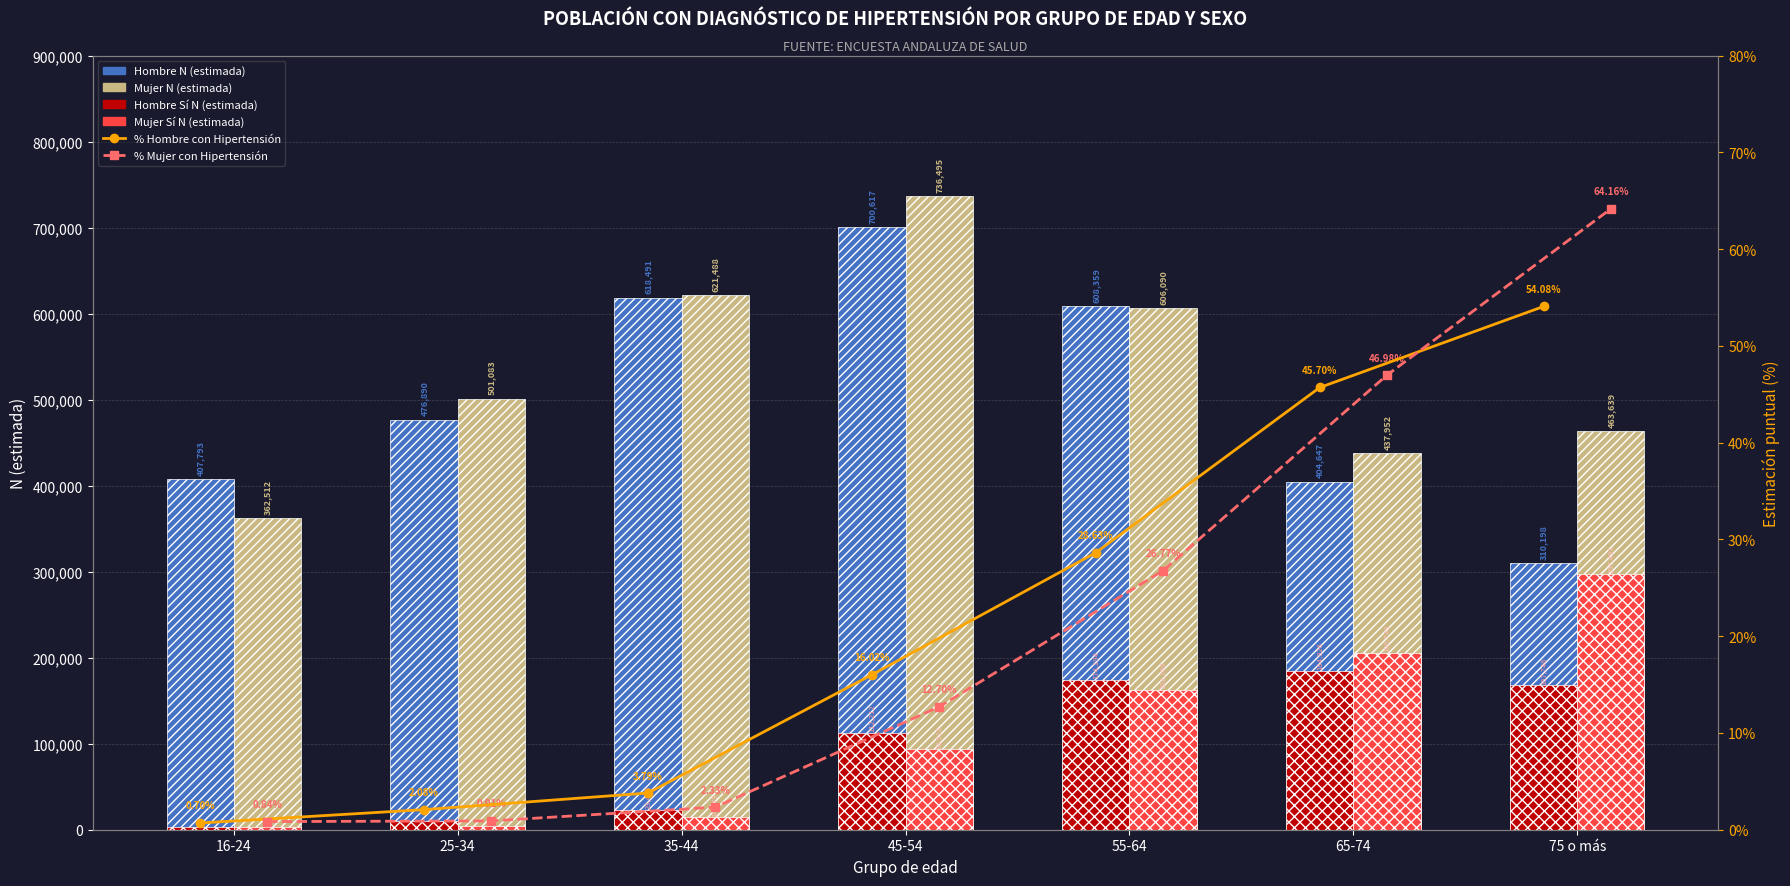

What is the difference between the highest and lowest values at 35-44?

621485.7